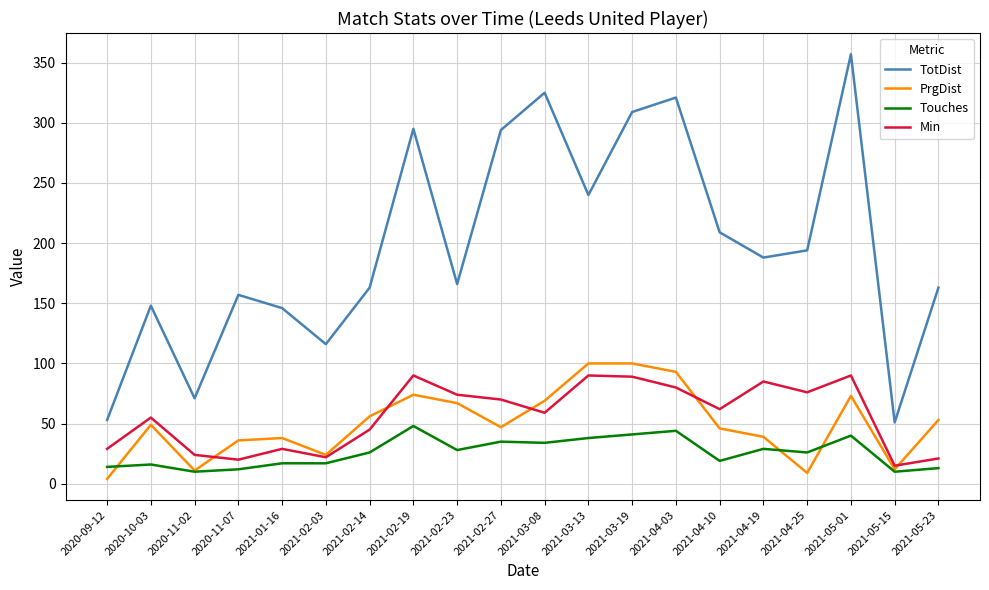

True or false: PrgDist and TotDist intersect in this chart.

False